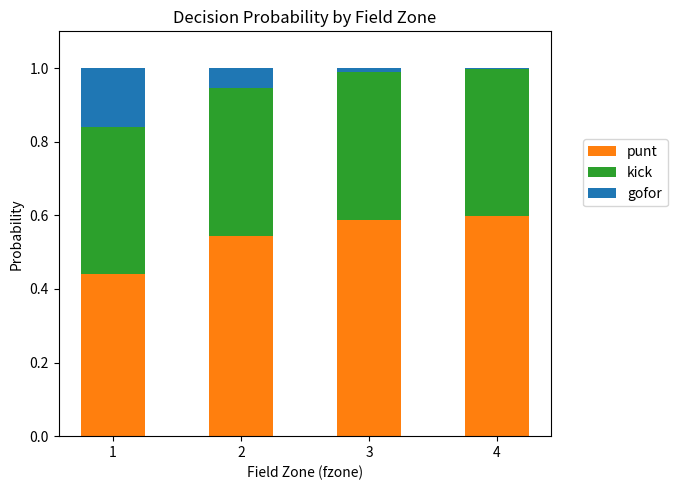

Is it true that punt equals 0.8 at 4?

False